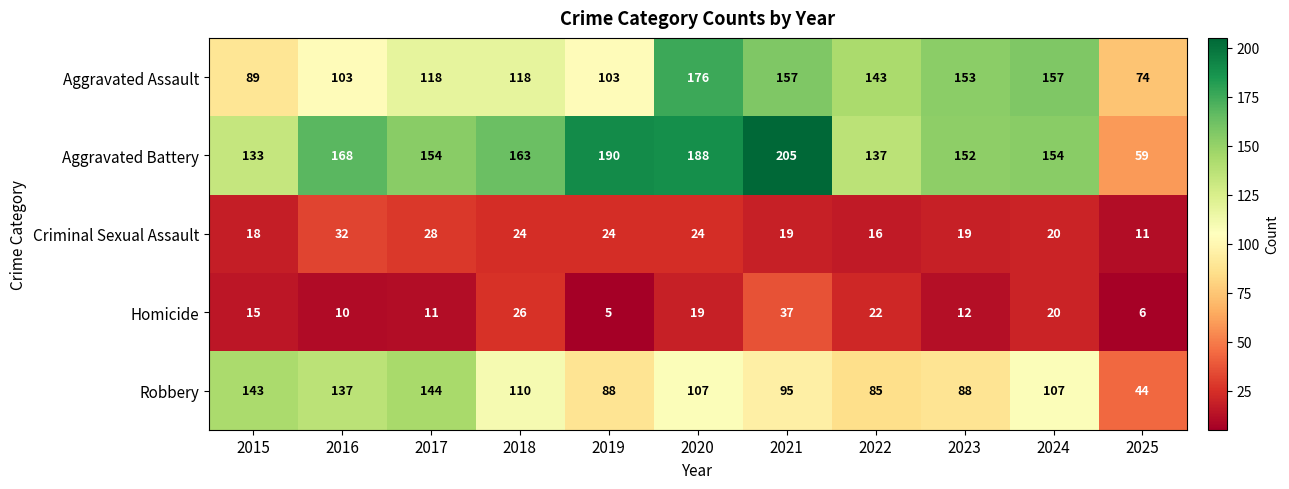

Which series changed the most between 2018 and 2020?

Aggravated Assault